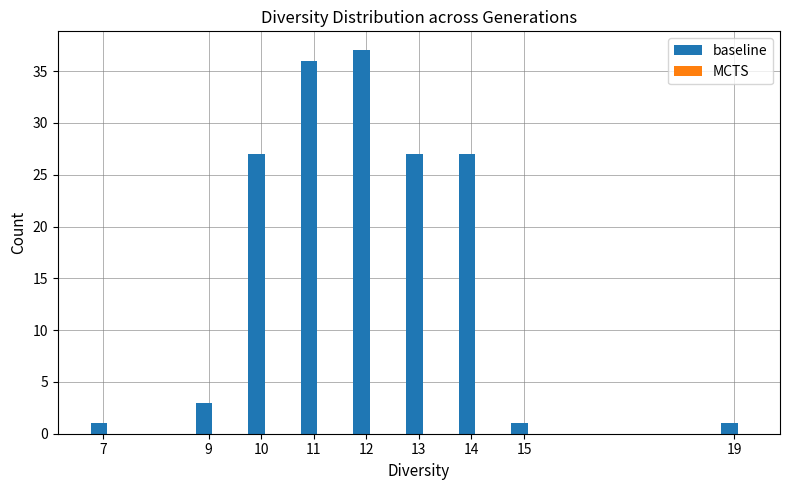

Which has a higher value, 12 or 7?

12